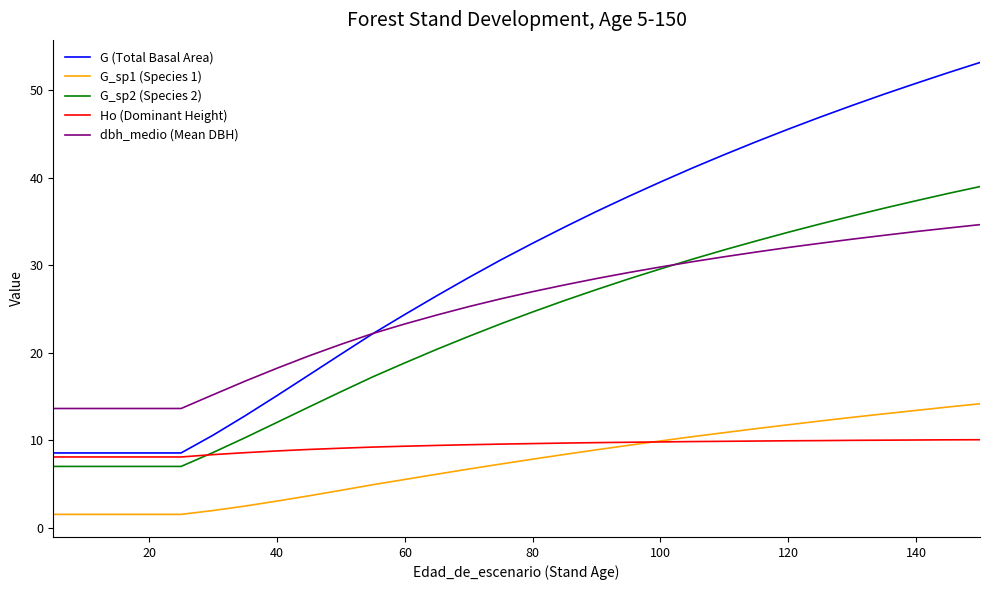

True or false: G (Total Basal Area) and G_sp1 (Species 1) cross at least once.

False